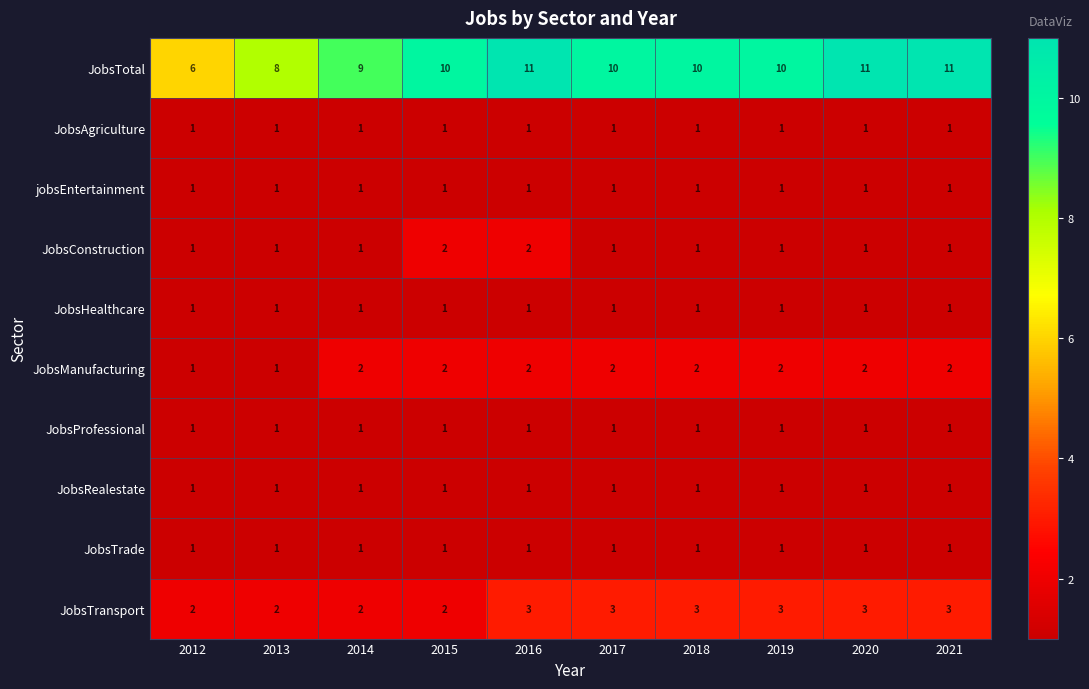

Which series has the largest total across all categories?

JobsTotal